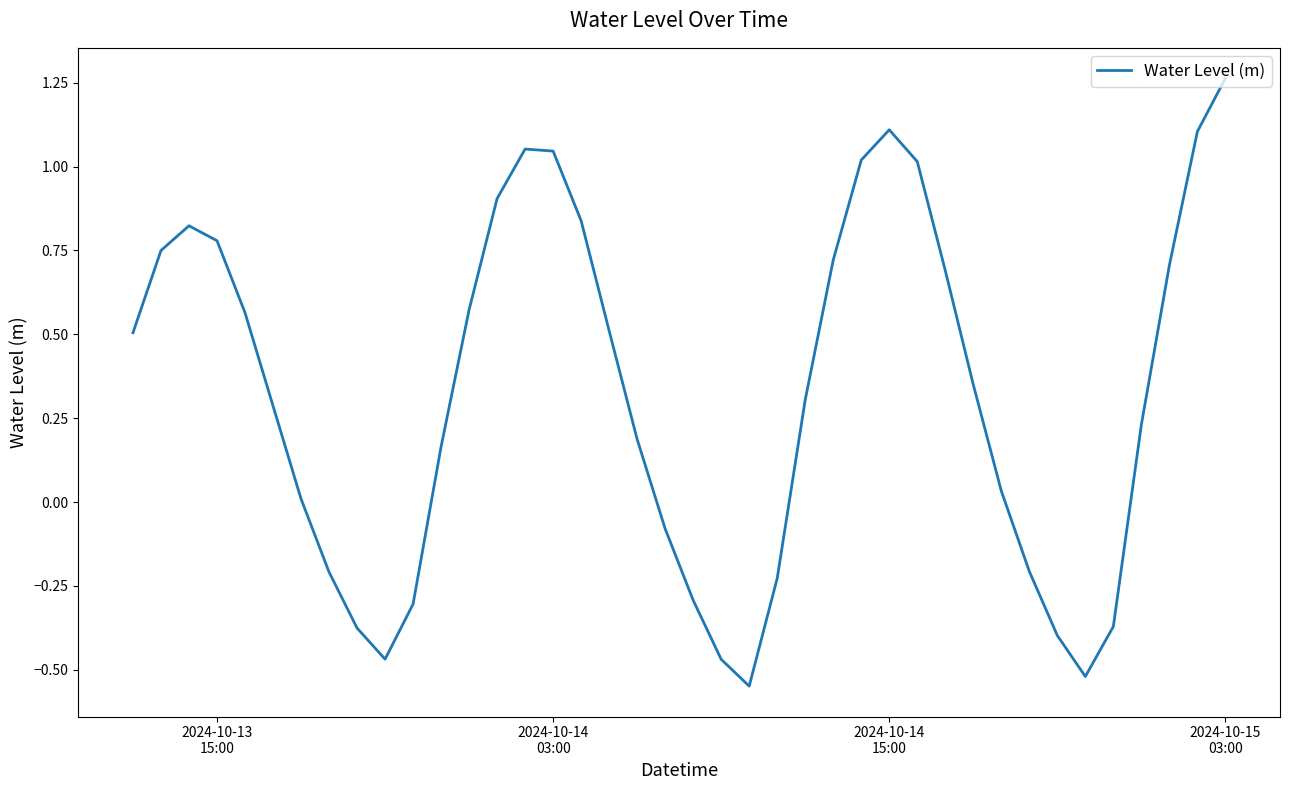

What is the difference between the maximum and minimum values?

1.8